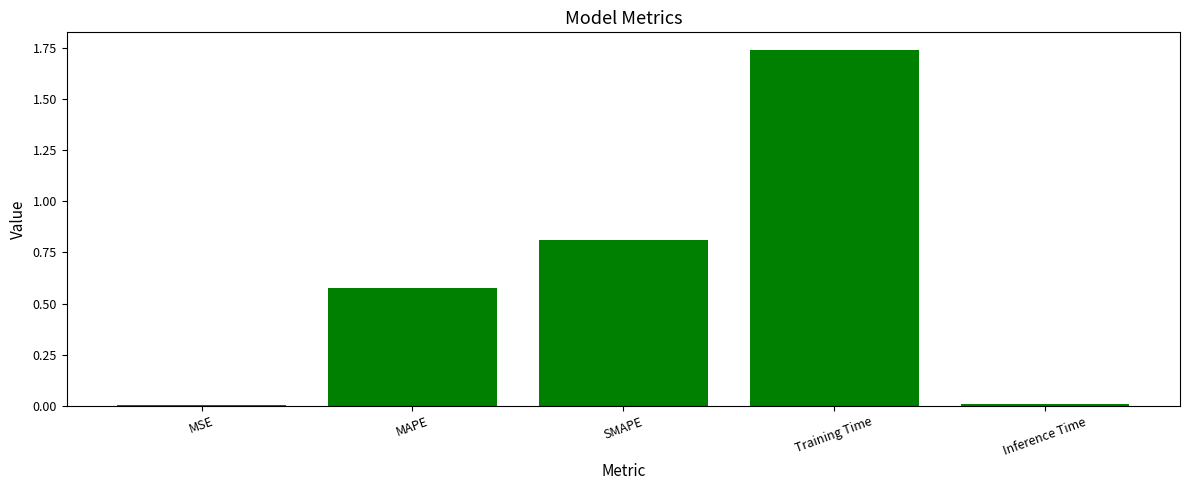

What is the sum of all values?

3.1